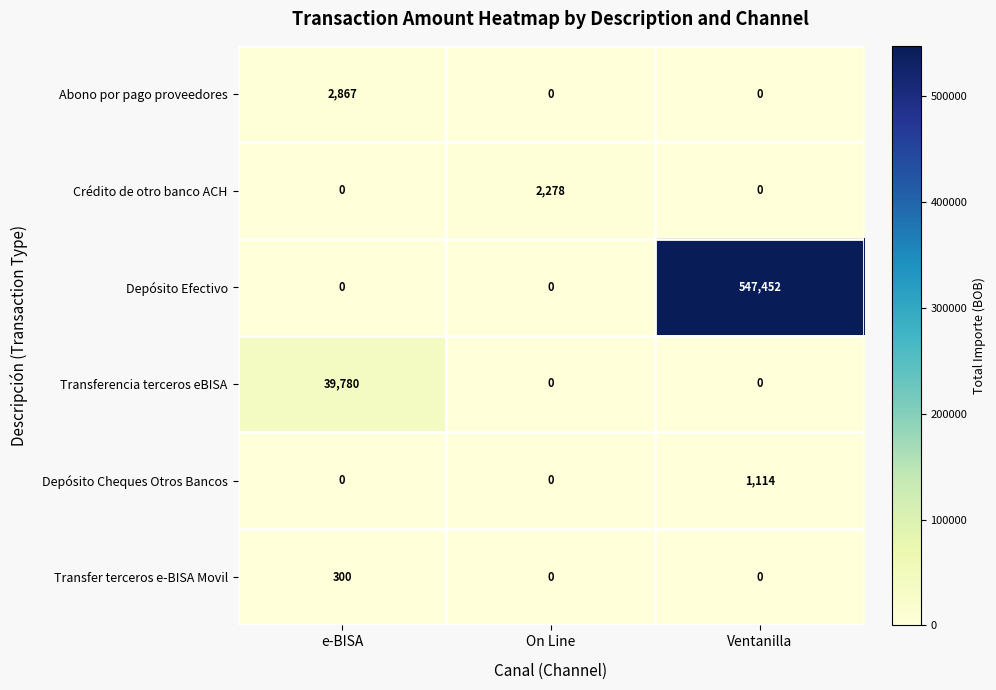

Is it true that Depósito Efectivo equals 145468 at Ventanilla?

False